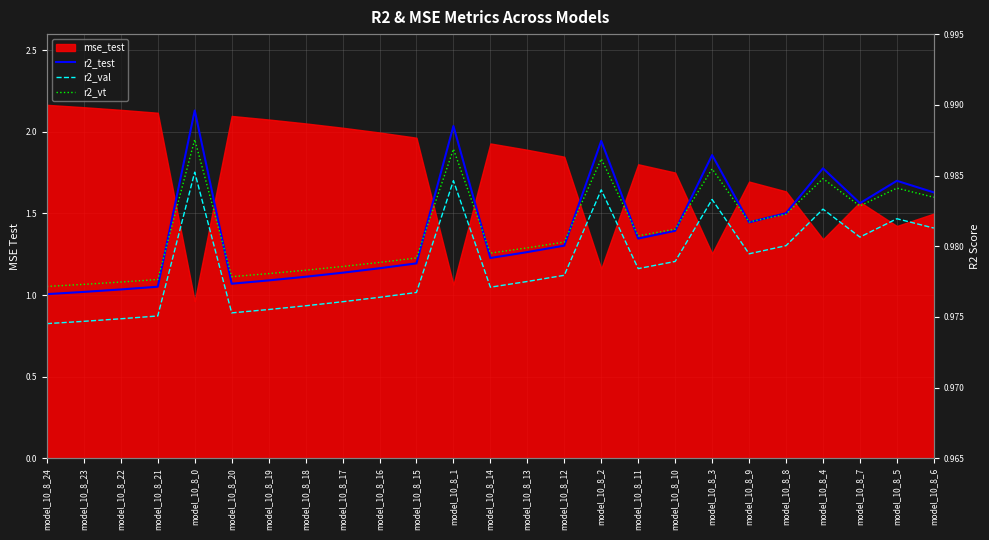

What is the label of the 19th point from the left?

model_10_8_3